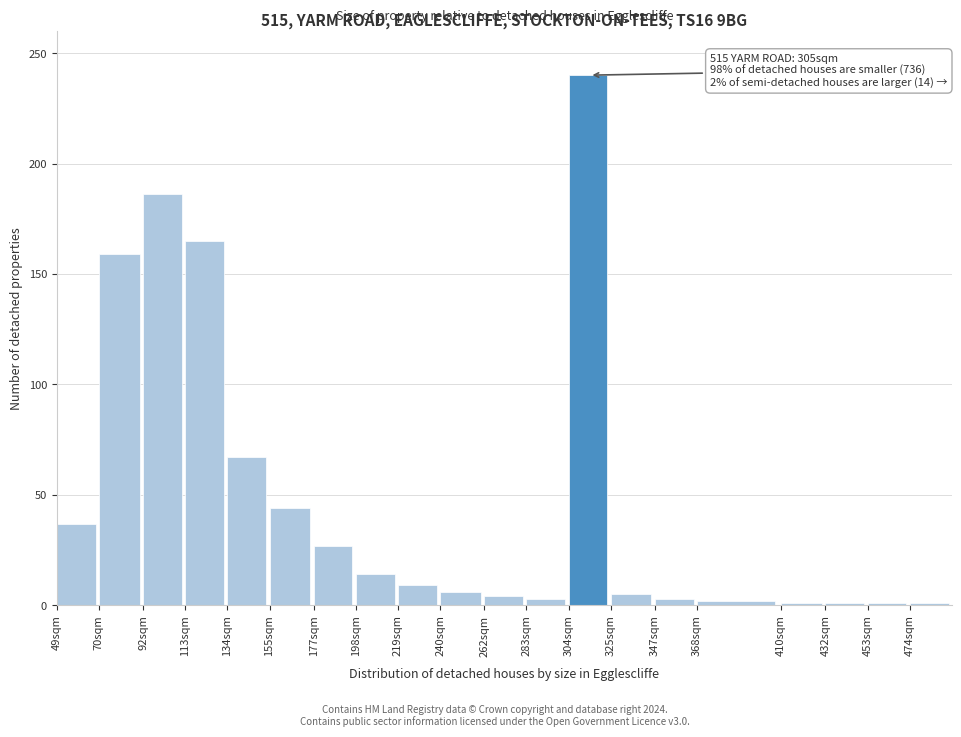

Is it true that the value at 70sqm is 284?

False